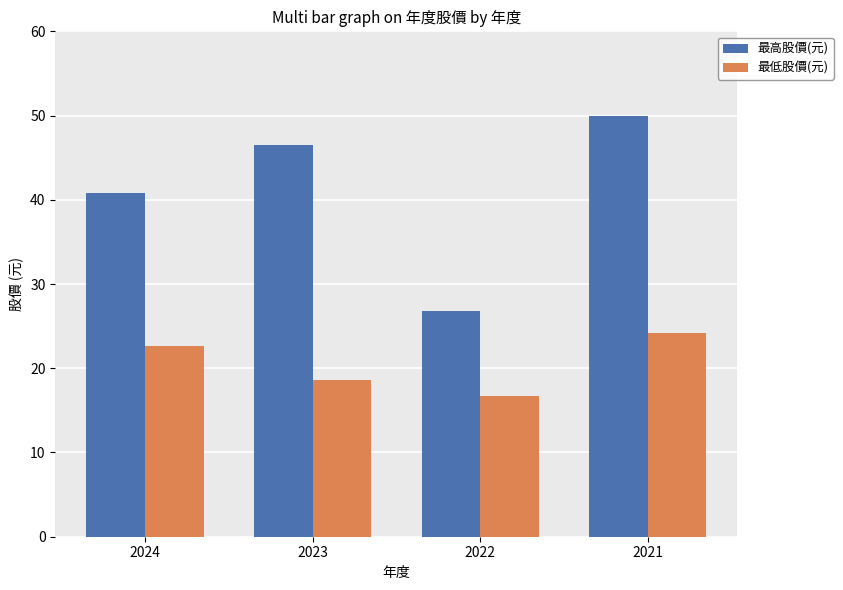

At which label is 最高股價(元) closest to 38?

2024